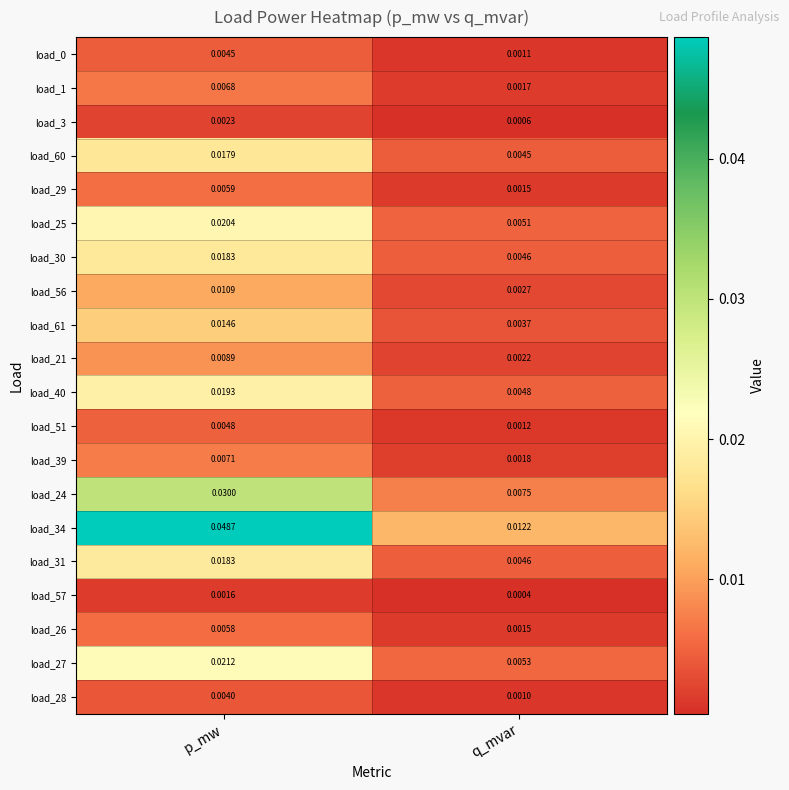

At which category is the sum across all series the highest?

p_mw